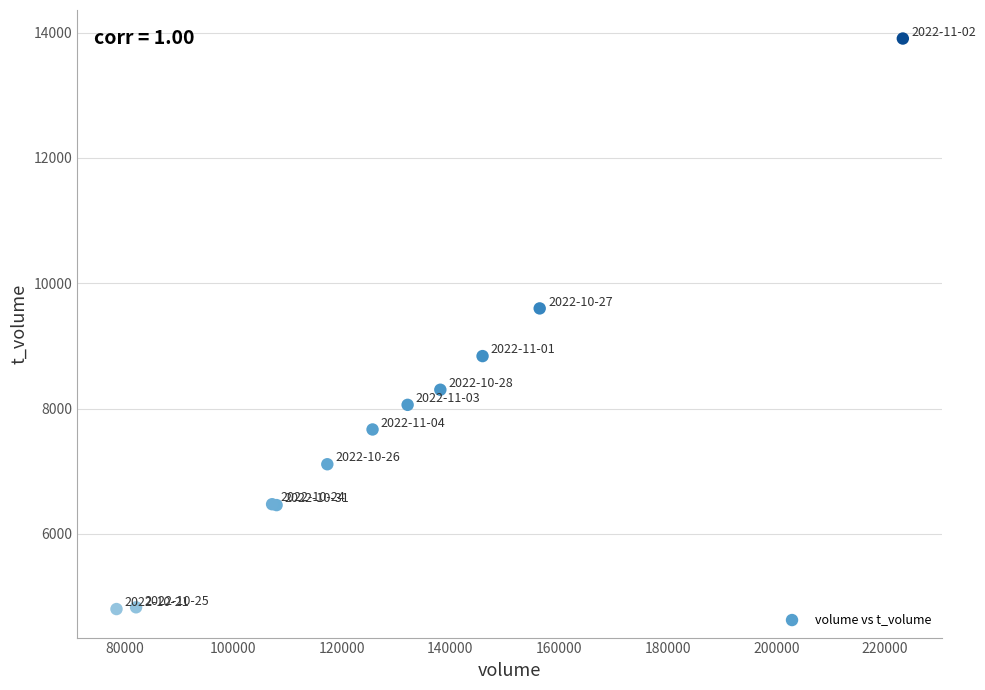

What Y value in the scatter plot is closest to 9352?

9598